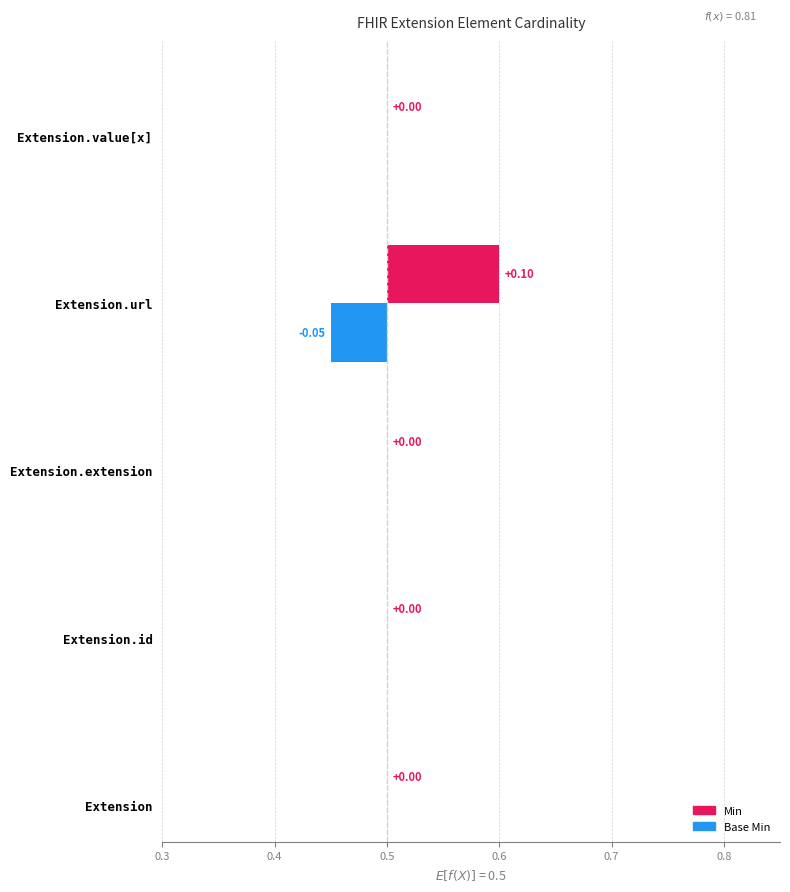

Does the chart contain any negative values?

No